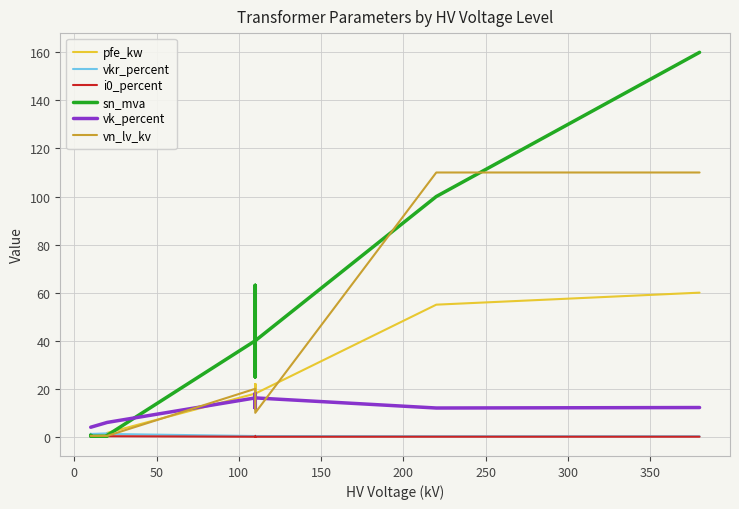

At how many categories does at least one series exceed 12?

8